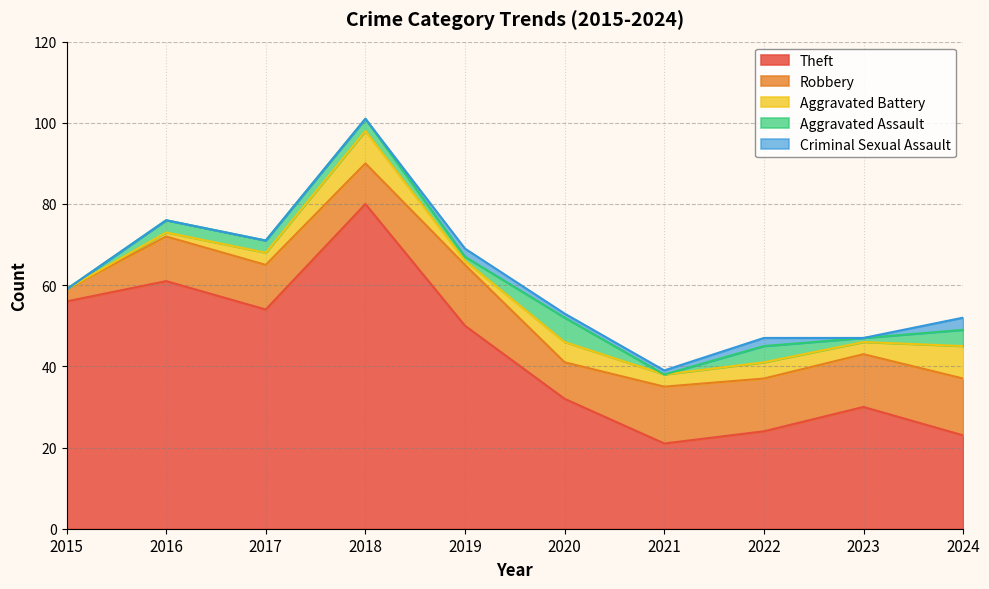

What is the difference between the second highest and second lowest values in the Criminal Sexual Assault series?

2